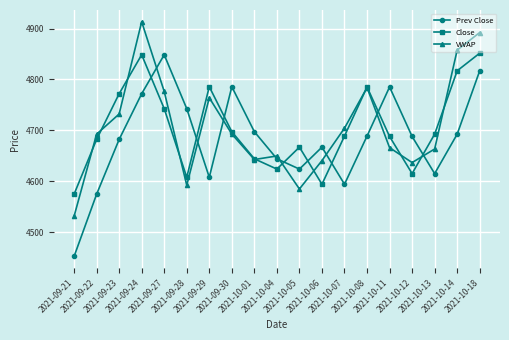

What is the sum of all VWAP values?

89419.6